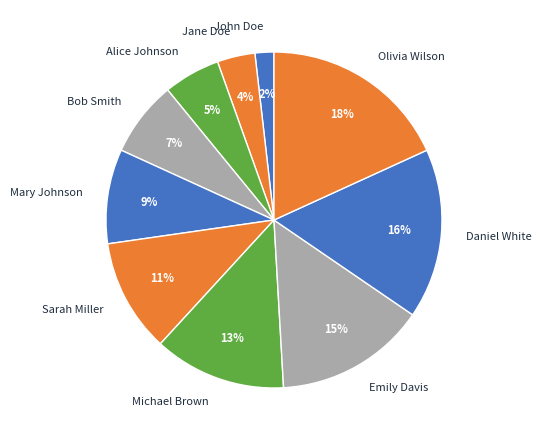

Is there any slice that represents more than half of the pie?

No